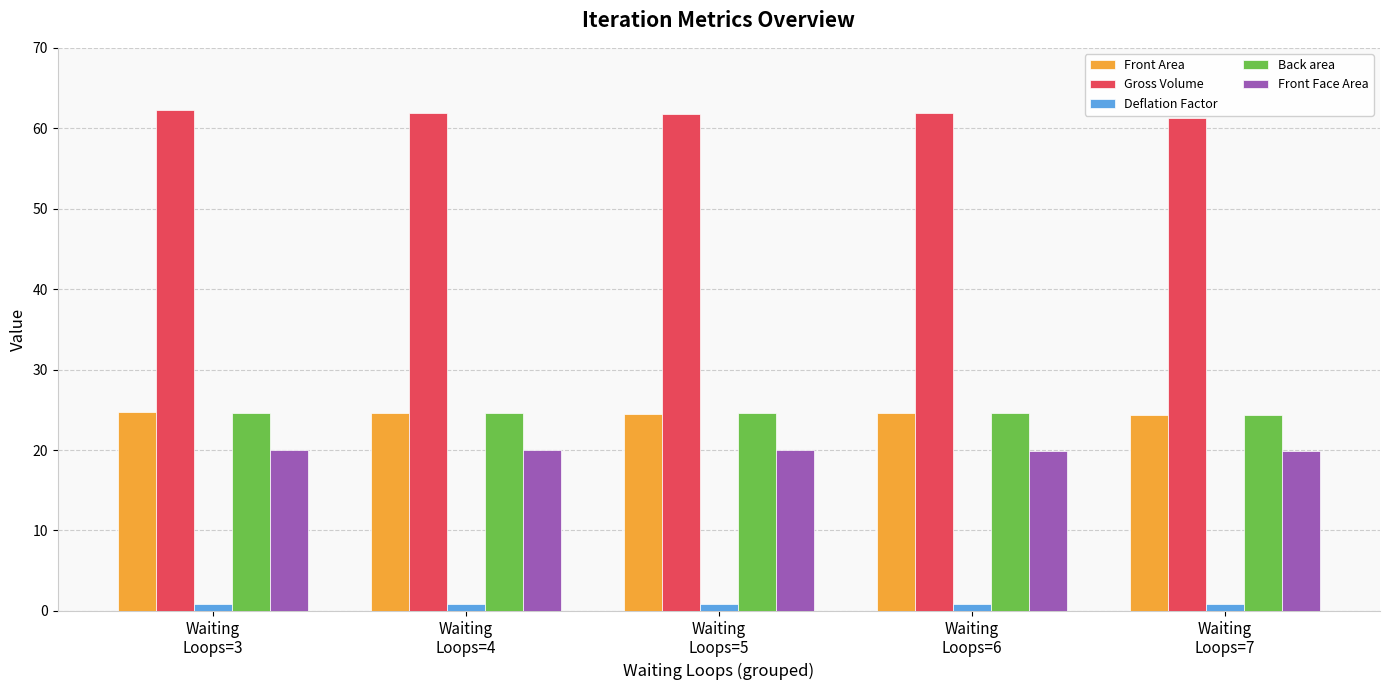

How many groups of bars are there?

5